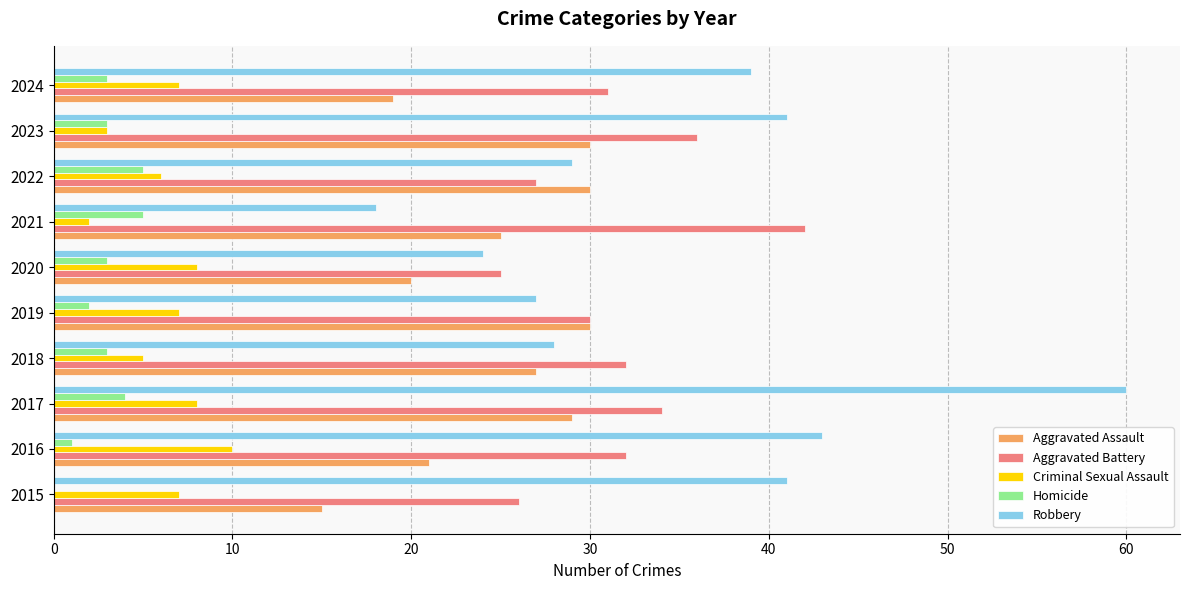

Is it true that Homicide equals 4 at 2019?

False